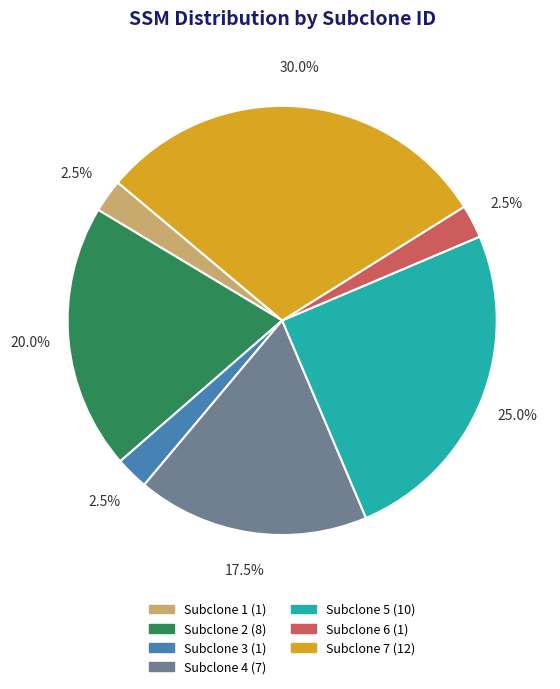

What percentage is the Subclone 2 slice, to the nearest percent?

20%